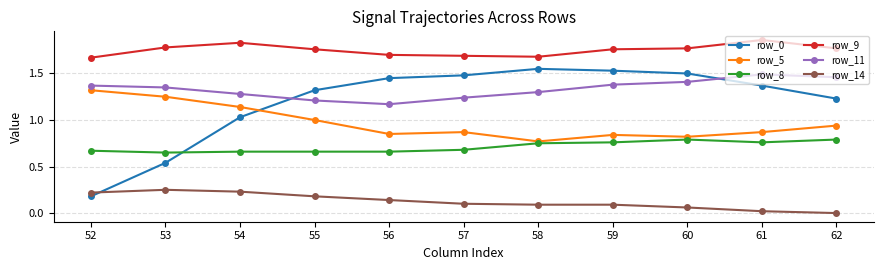

Which series has the largest total across all categories?

row_9